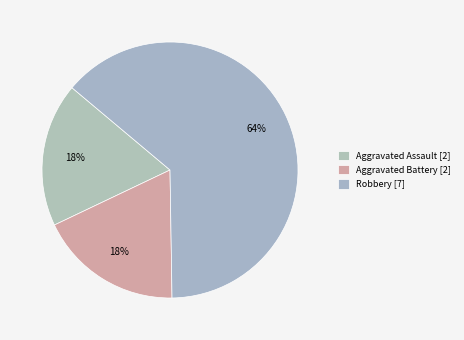

How many slices are in this pie chart?

3